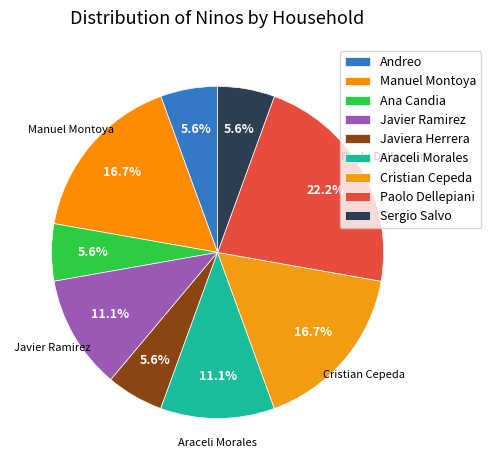

What portion of the pie excludes Manuel Montoya?

83.3%